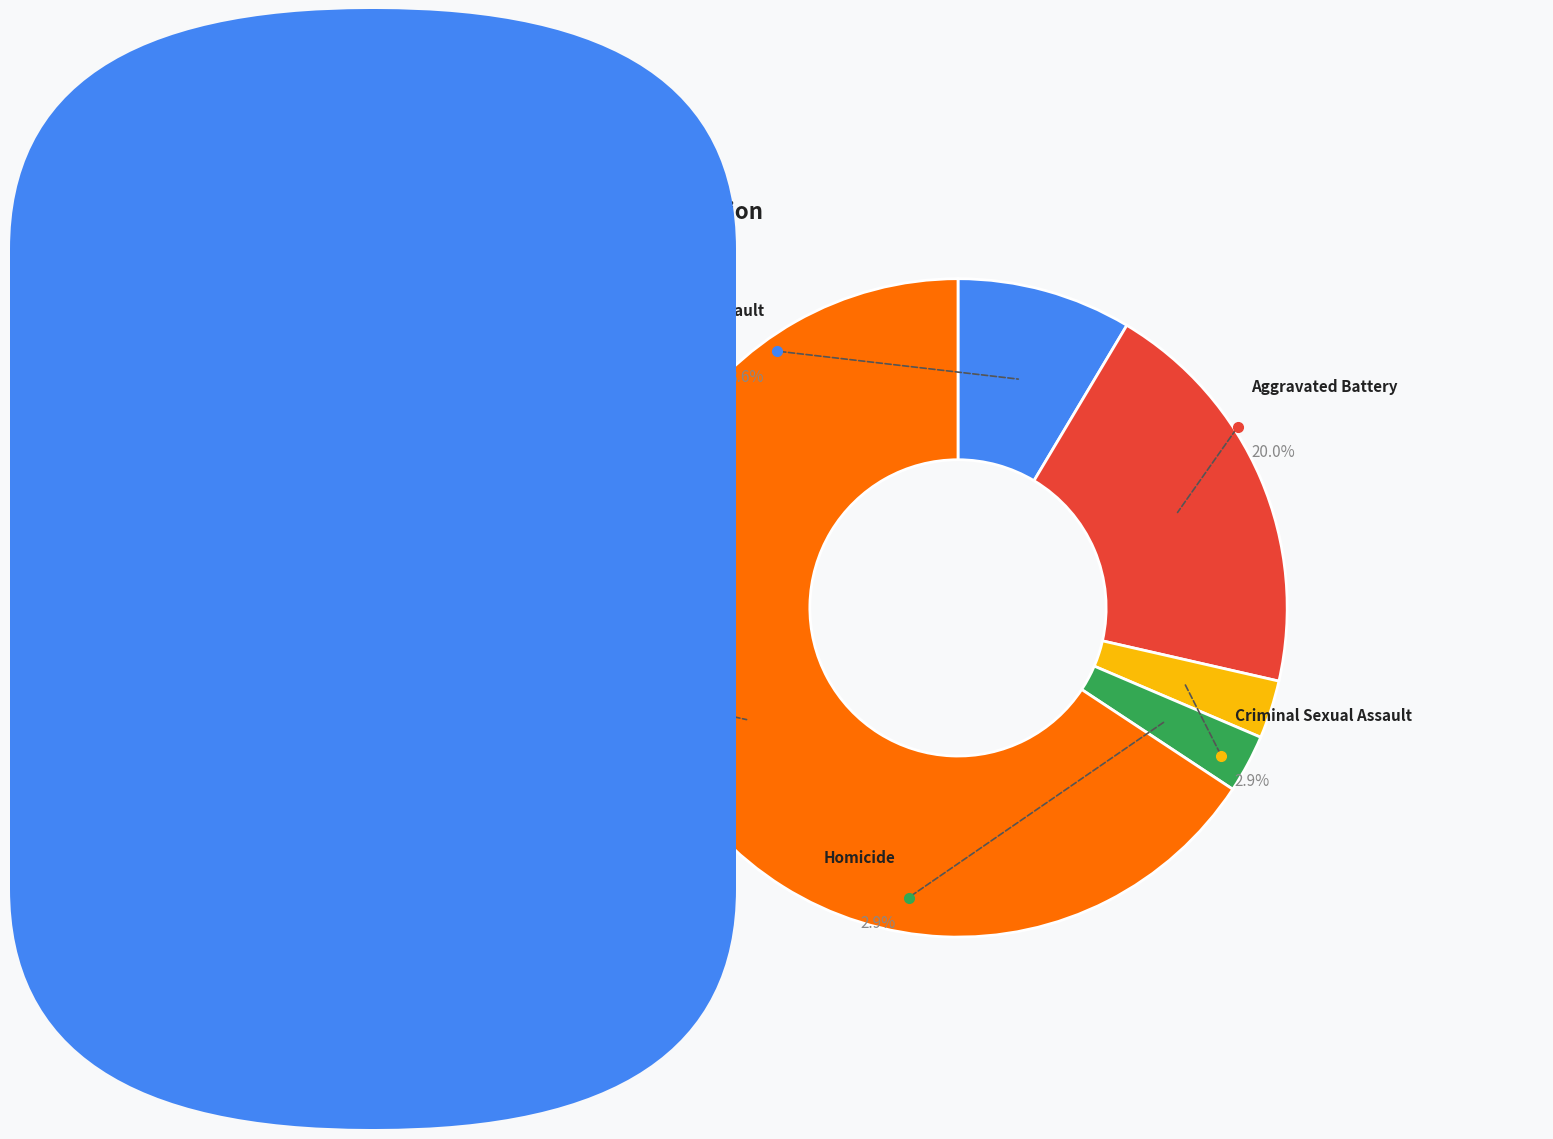

Which slice is the smallest?

Criminal Sexual Assault